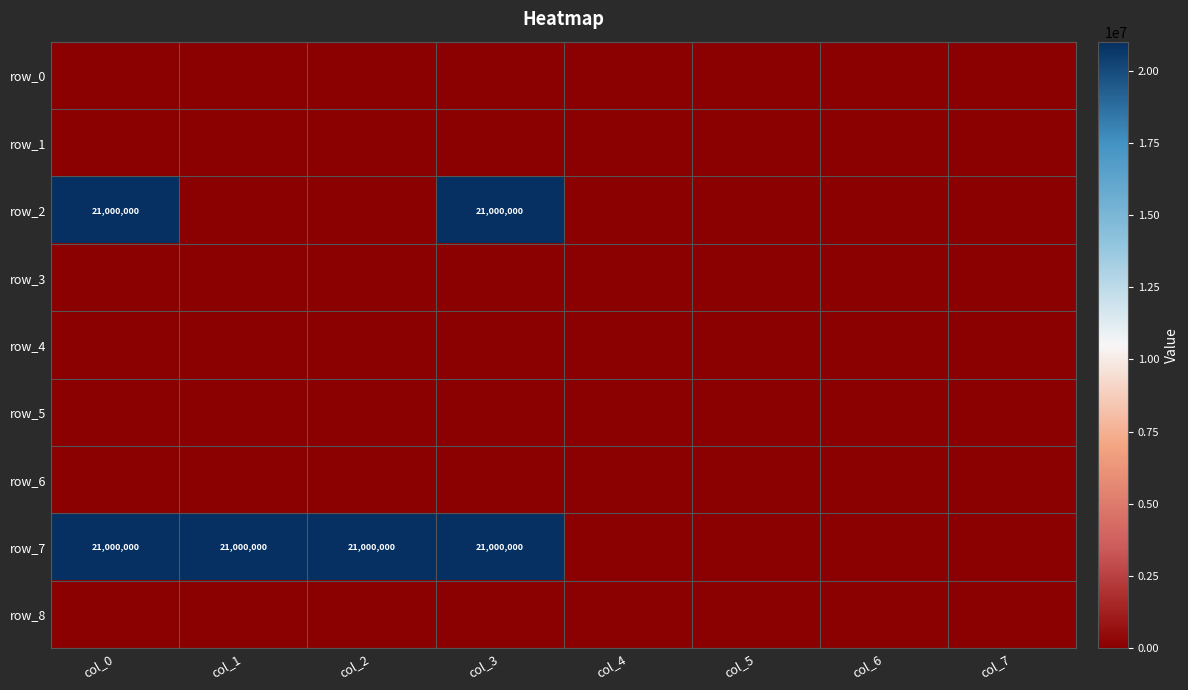

Is the value of row_8 at col_7 greater than the value of row_7 at col_5?

No